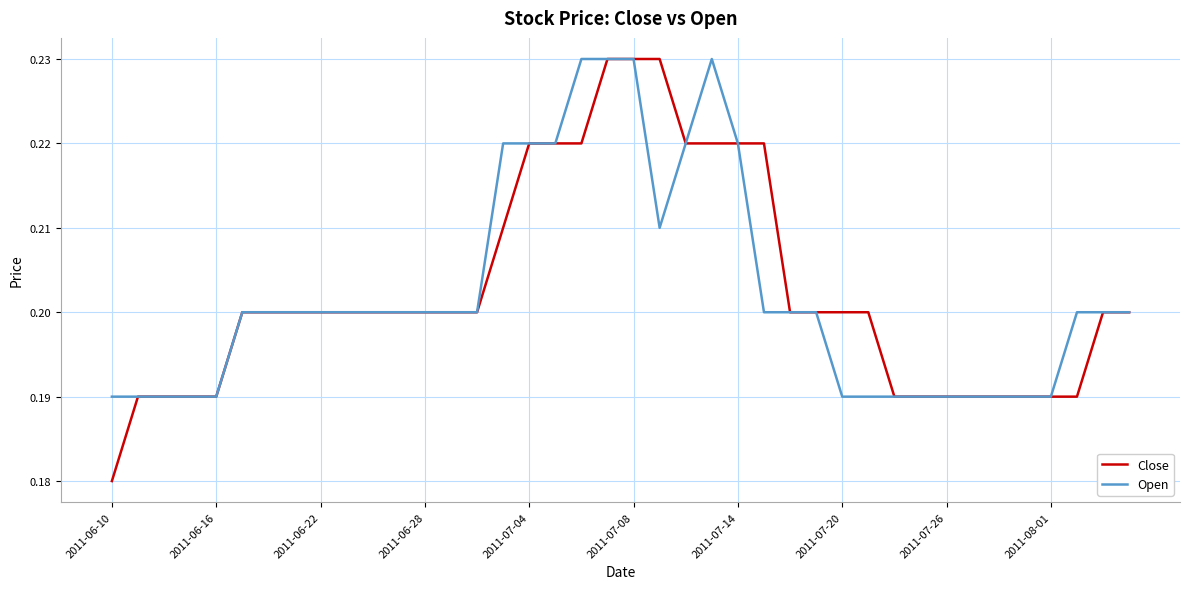

Which series has the largest range (max minus min)?

Close